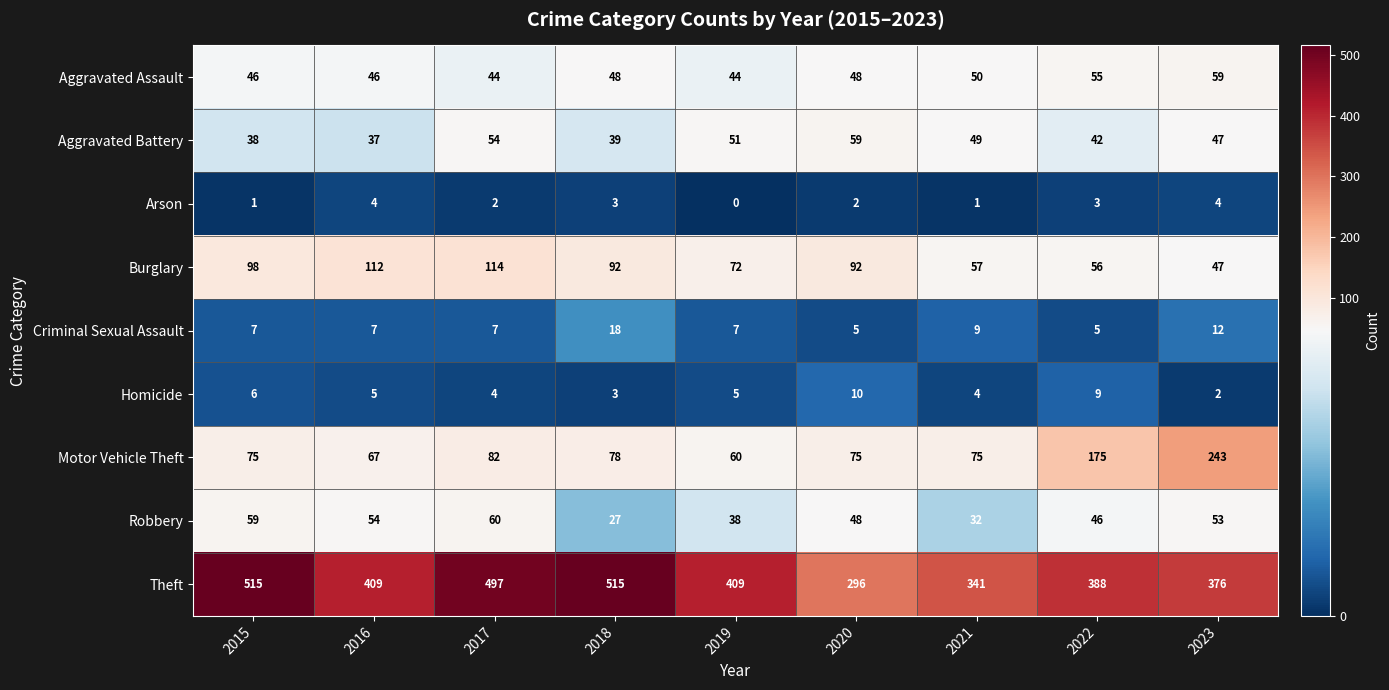

At how many categories does at least one series exceed 504?

2